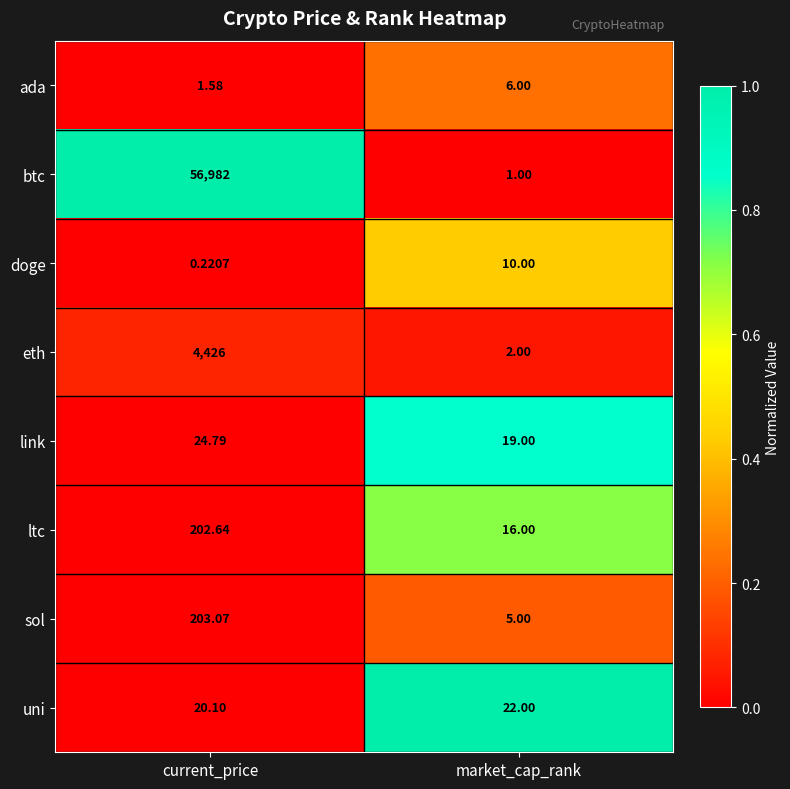

What is the spread (max minus min) of values at market_cap_rank?

21.0